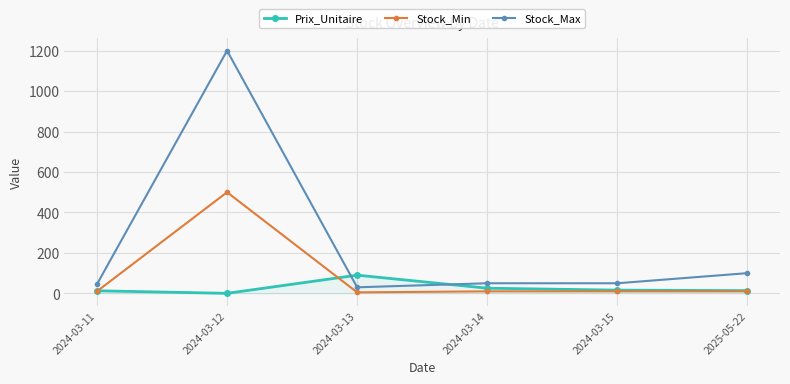

Which series has the largest range (max minus min)?

Stock_Max